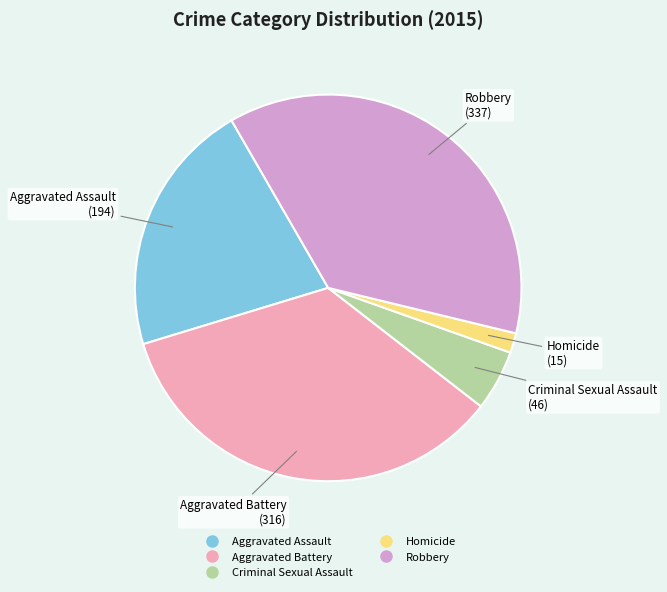

Is there a majority slice in this chart?

No